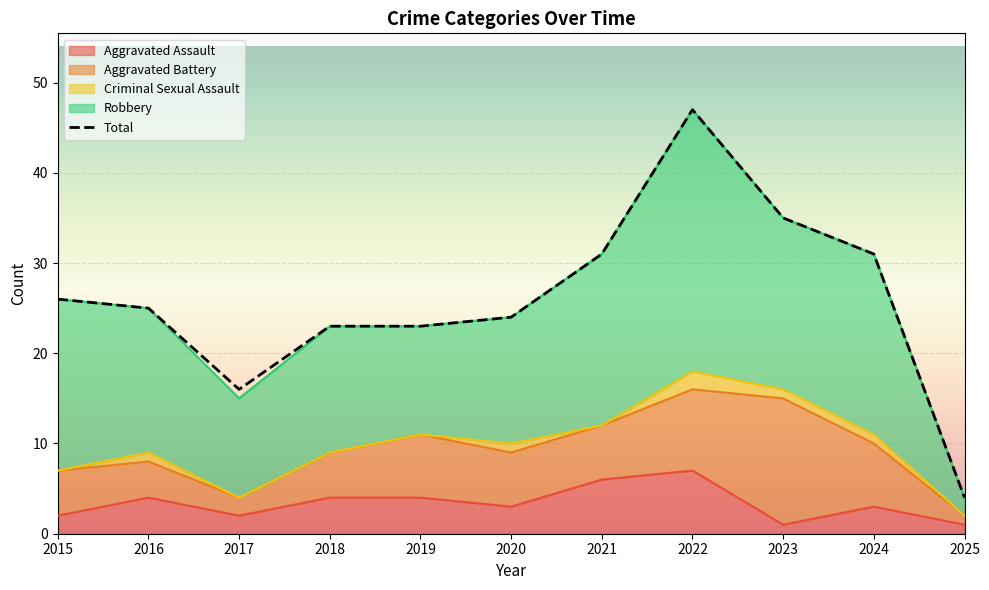

What is the value of the 8th point from the left?

47